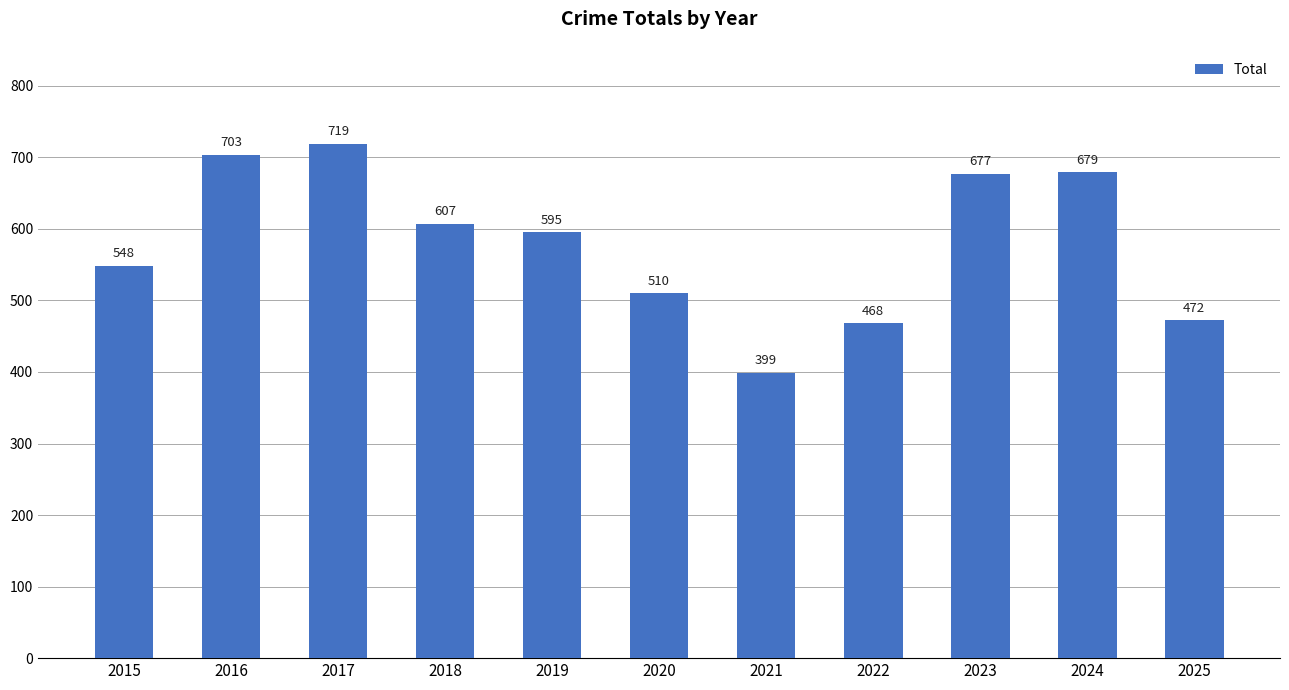

Reading left to right, transcribe all the data shown in this chart.

2015=548	2016=703	2017=719	2018=607	2019=595	2020=510	2021=399	2022=468	2023=677	2024=679	2025=472